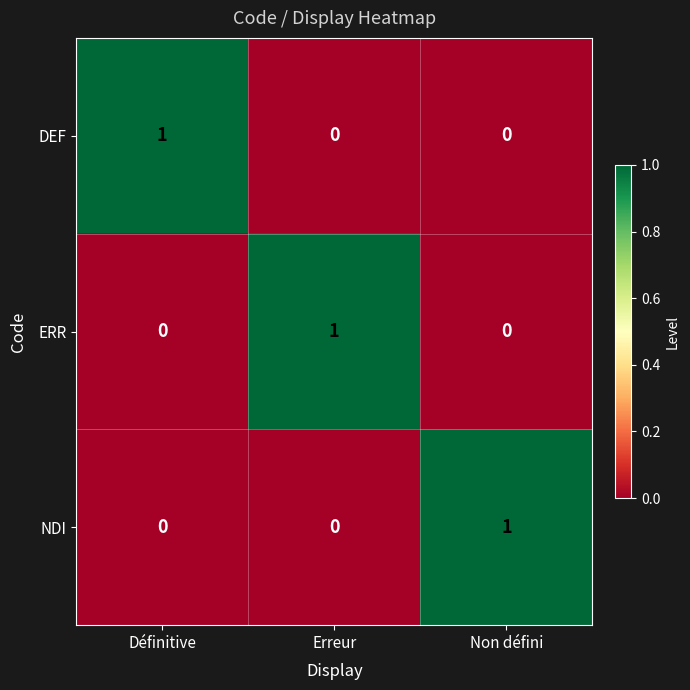

Reading right to left, transcribe all the data shown in this chart.

DEF: 0	0	1
ERR: 0	1	0
NDI: 1	0	0